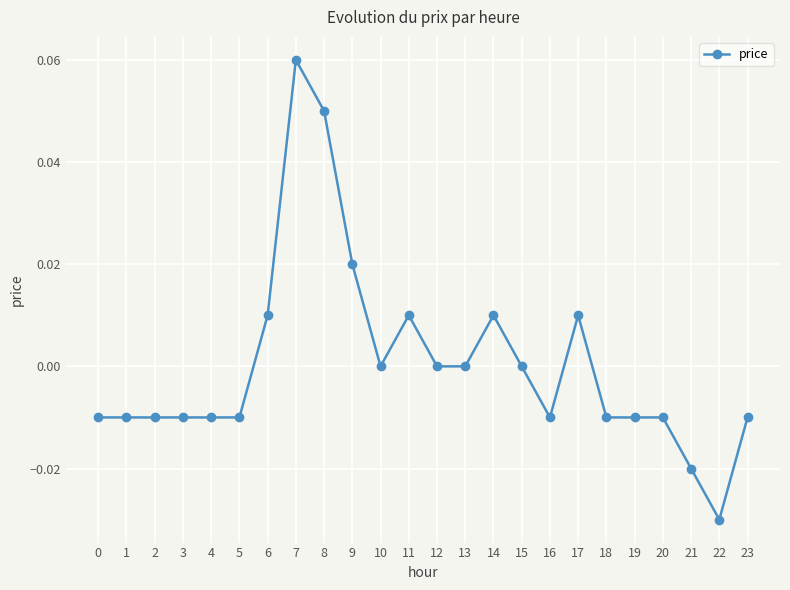

Which has a higher value, 19 or 13?

13